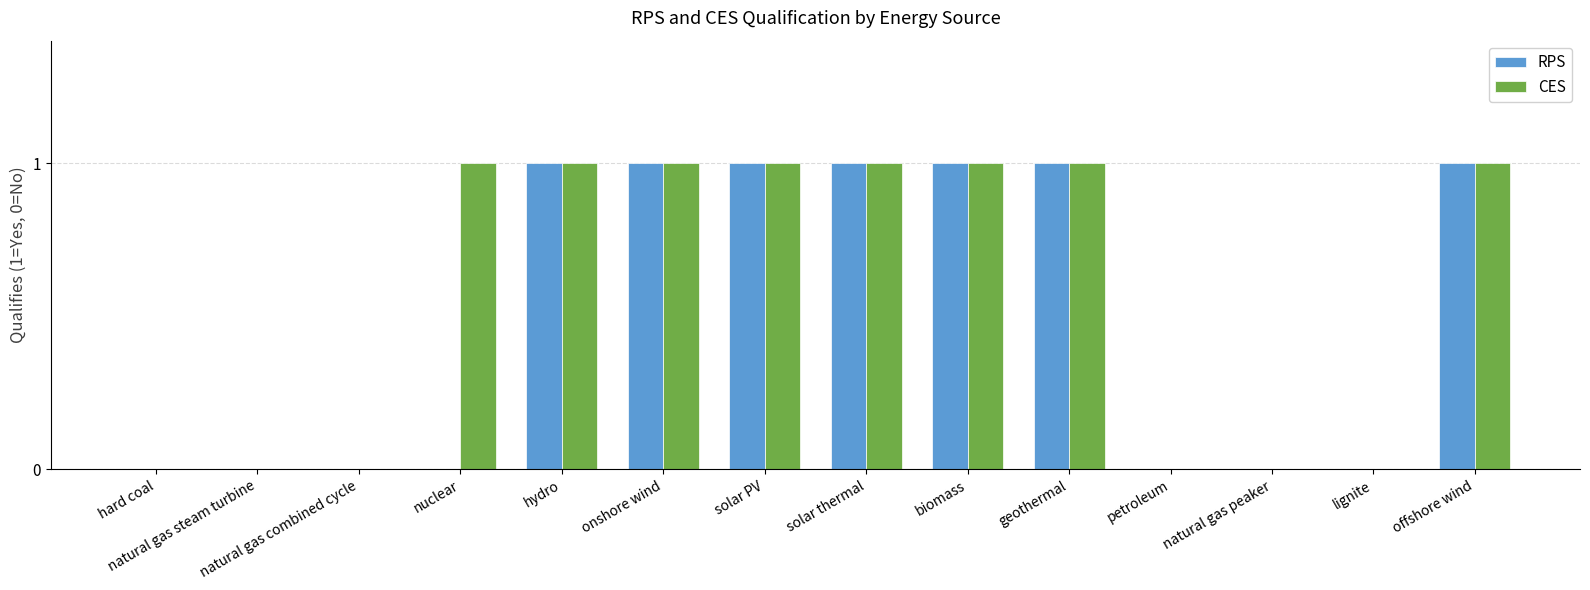

Reading left to right, transcribe all the data shown in this chart.

RPS: 0	0	0	0	1	1	1	1	1	1	0	0	0	1
CES: 0	0	0	1	1	1	1	1	1	1	0	0	0	1